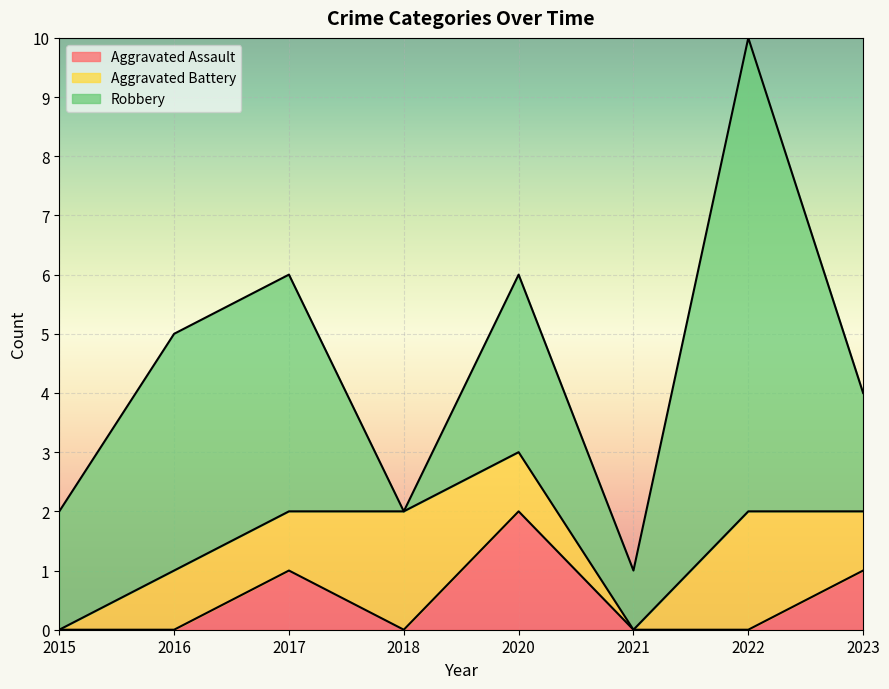

What is the difference between the maximum and second lowest values in the Robbery series?

7